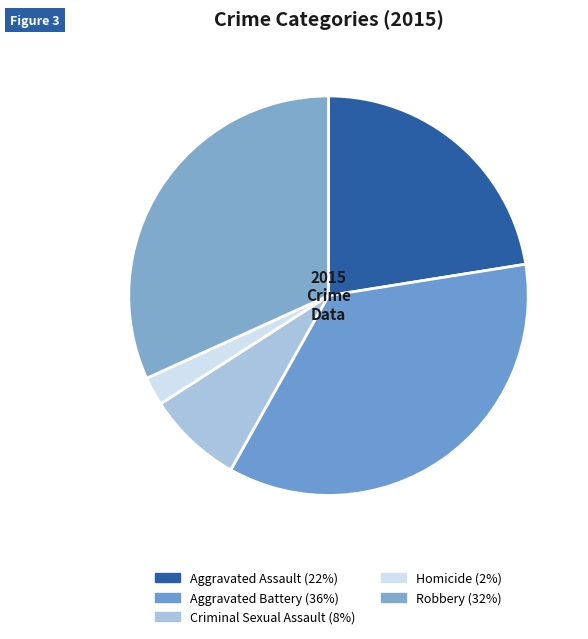

Which has a higher value, Aggravated Battery or Criminal Sexual Assault?

Aggravated Battery